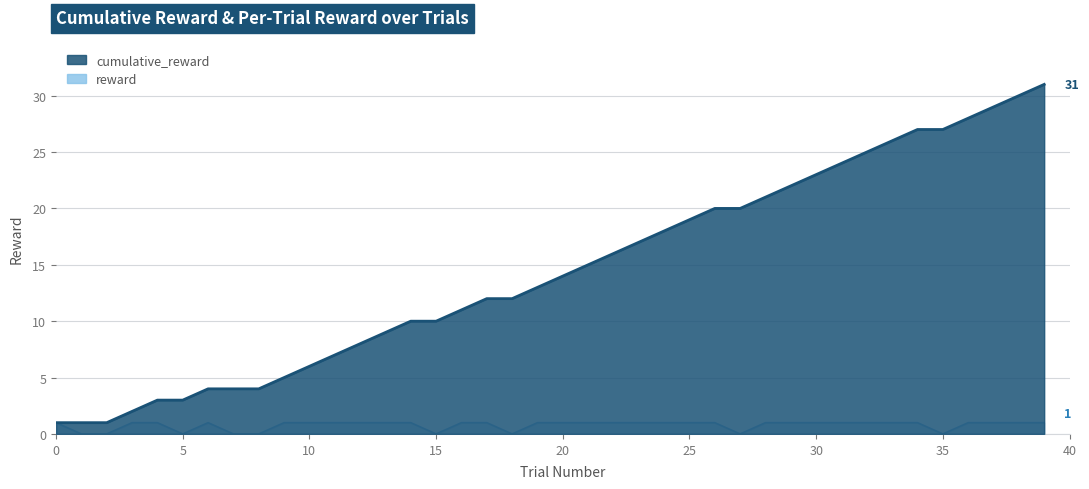

Which series has the largest total across all categories?

cumulative_reward